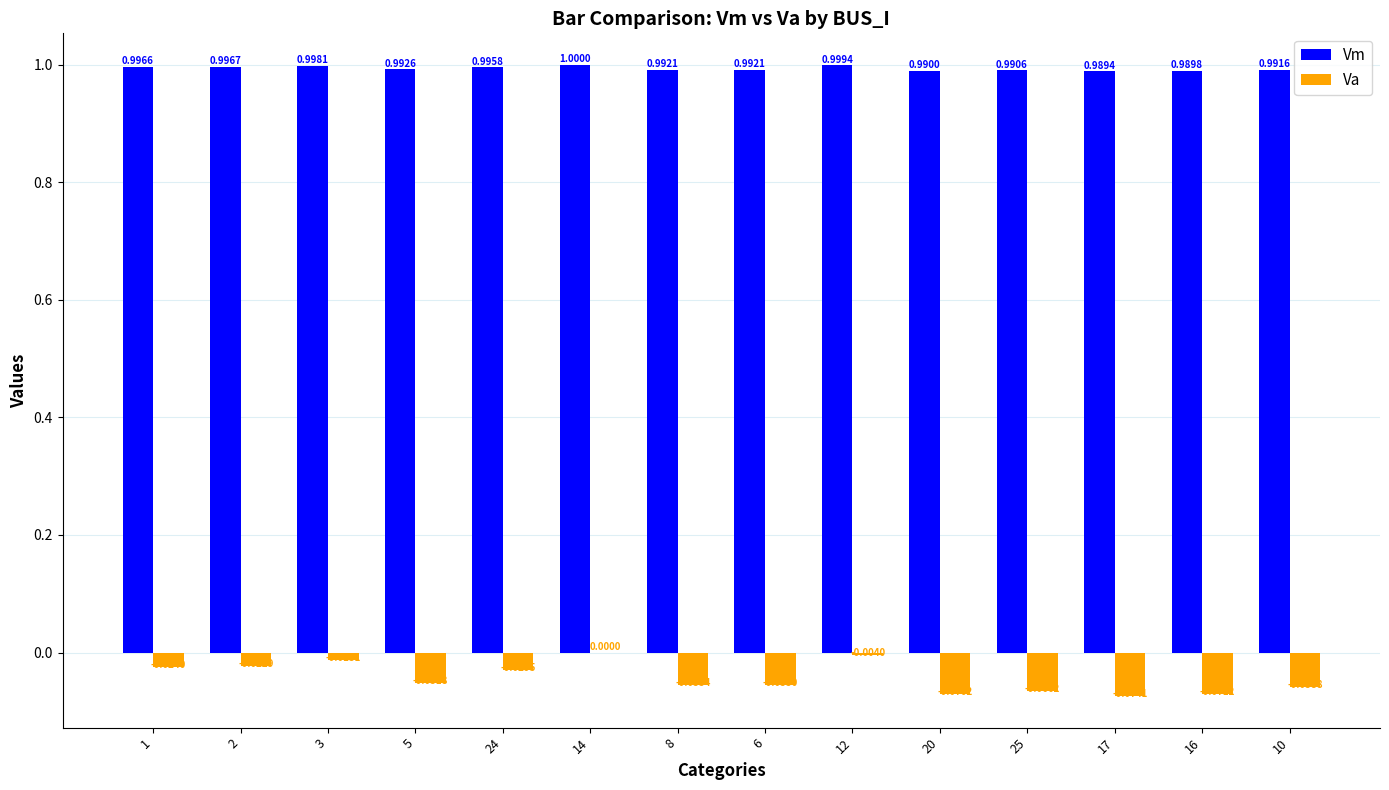

At which category is the sum across all series the highest?

14